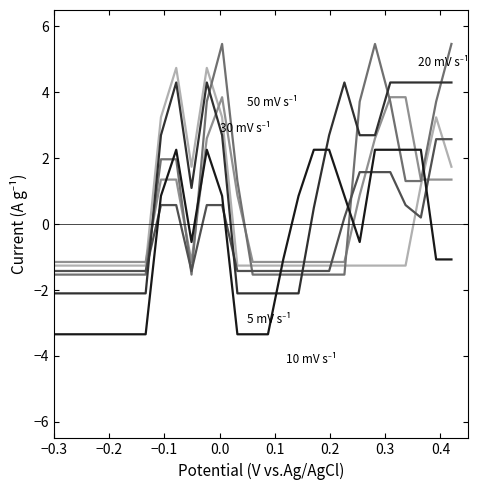

Count the number of data series in this chart.

6